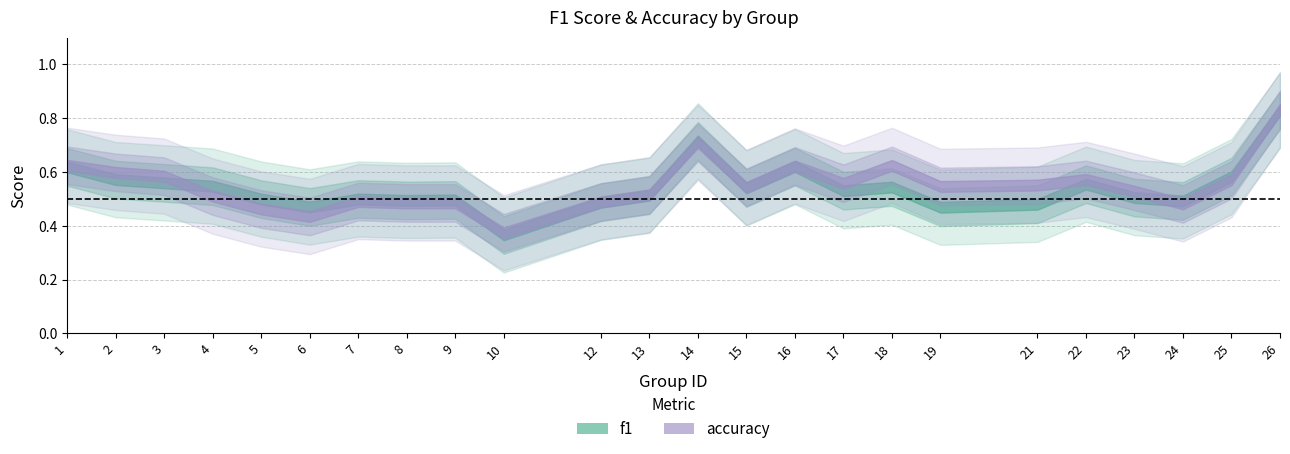

What is the sum of all accuracy values?

13.0